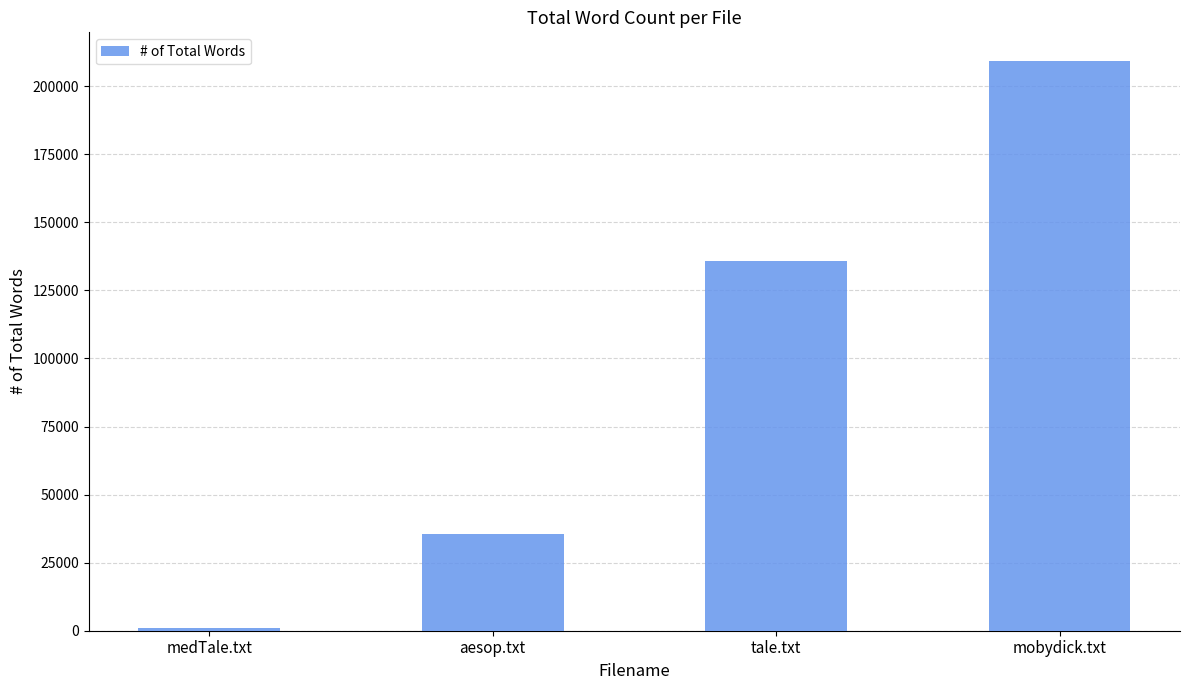

What is the change in value from aesop.txt to tale.txt?

+100158